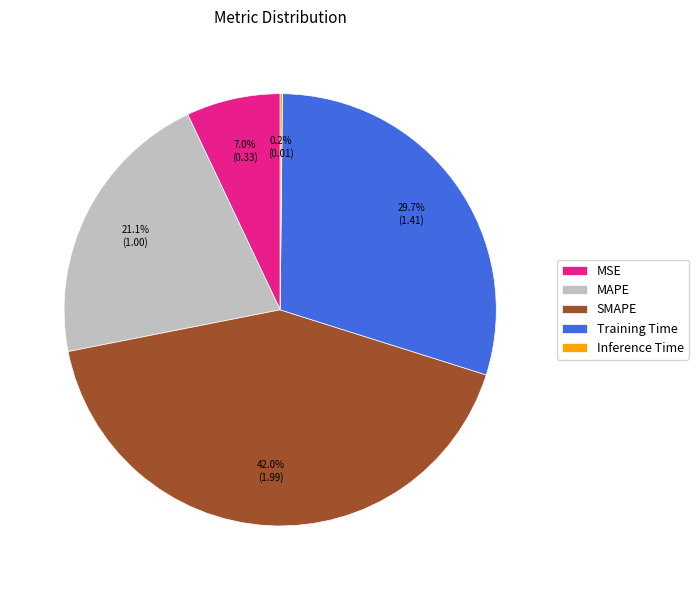

Is it true that SMAPE is 42% of the pie?

True